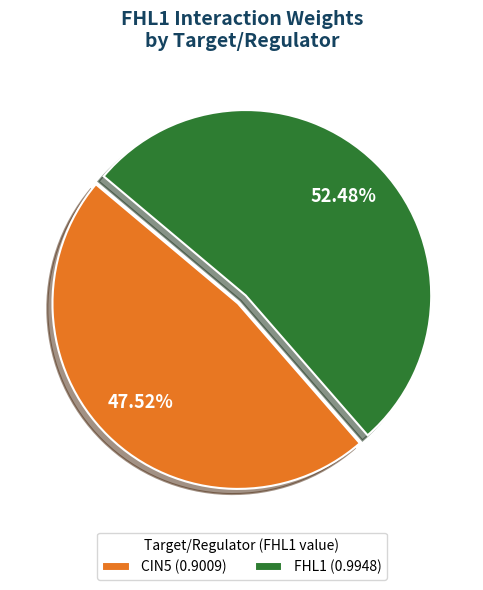

Approximately how many times larger is the value at FHL1 (0.9948) compared to CIN5 (0.9009)?

1.1